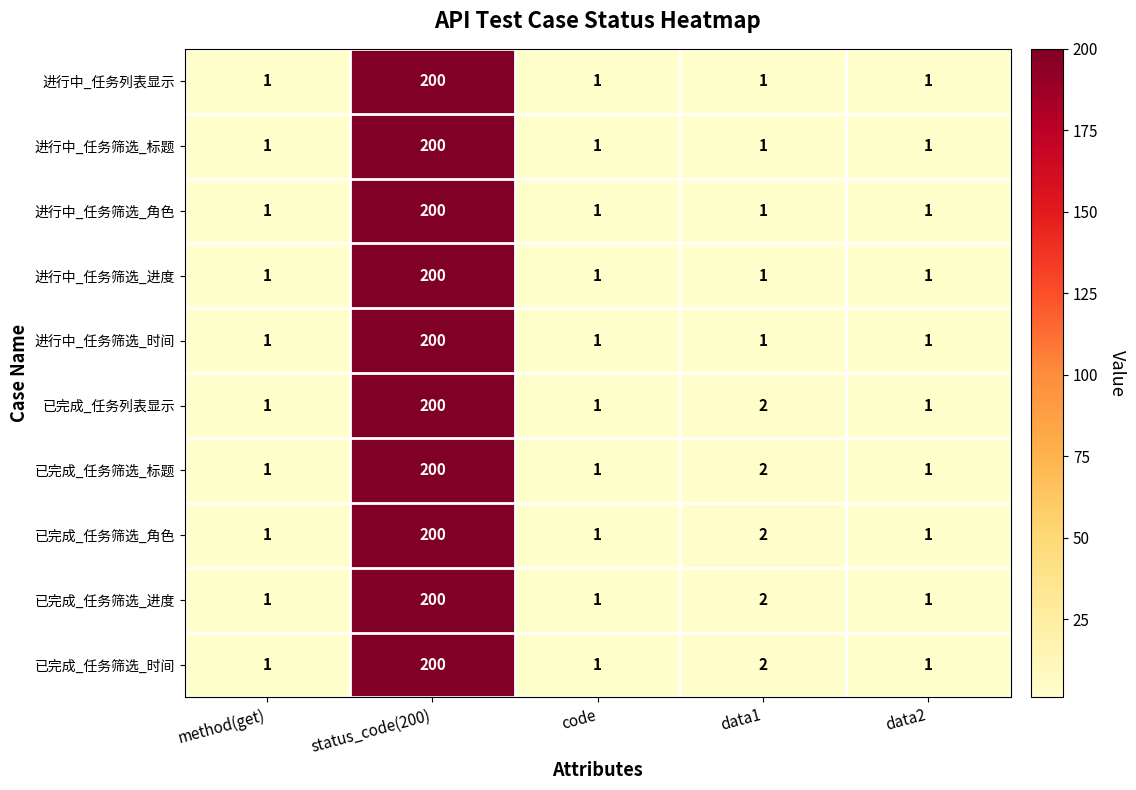

What is the difference between the maximum and second lowest values in the 已完成_任务筛选_标题 series?

199